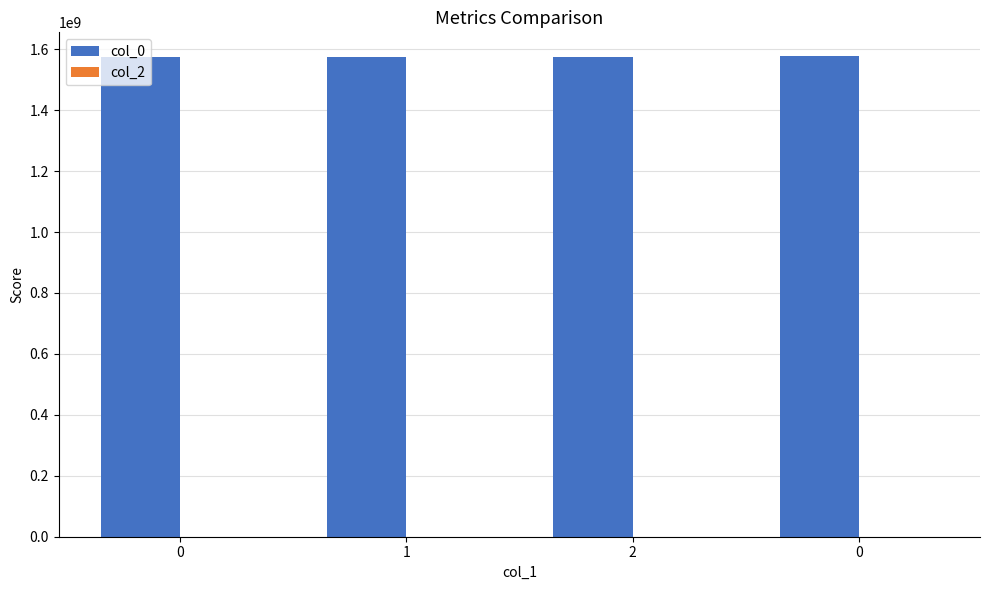

Count the number of categories in the chart.

4